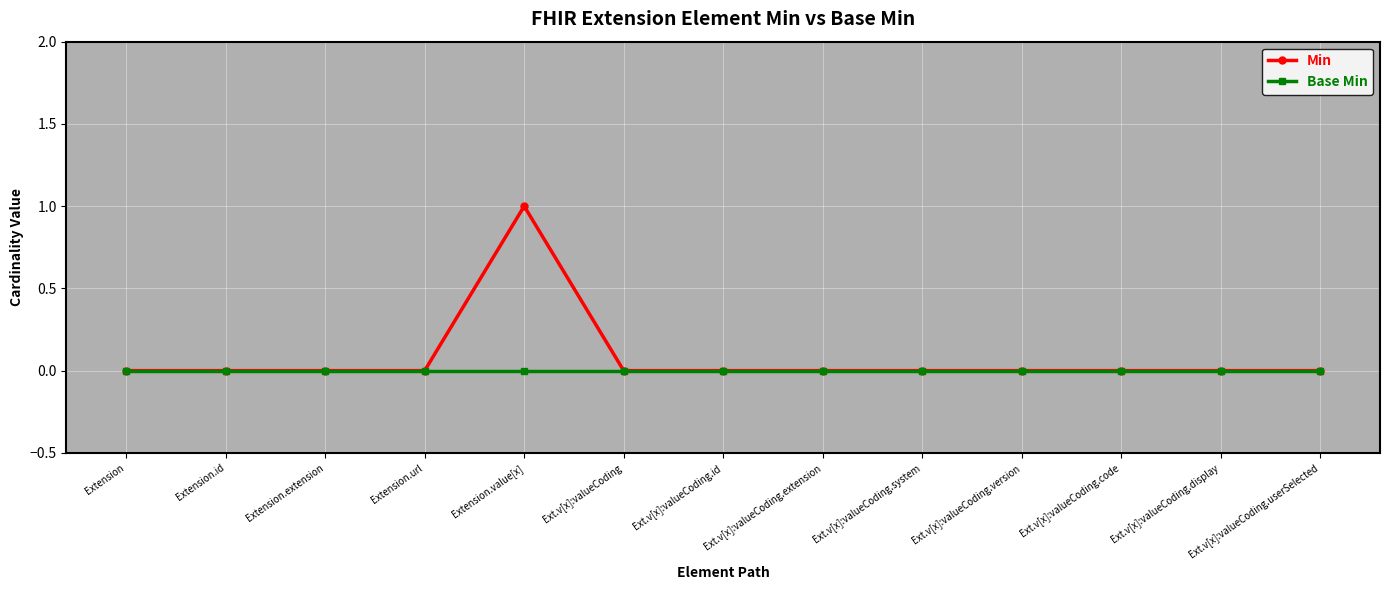

Which category has the highest value in the Min series?

Extension.value[x]